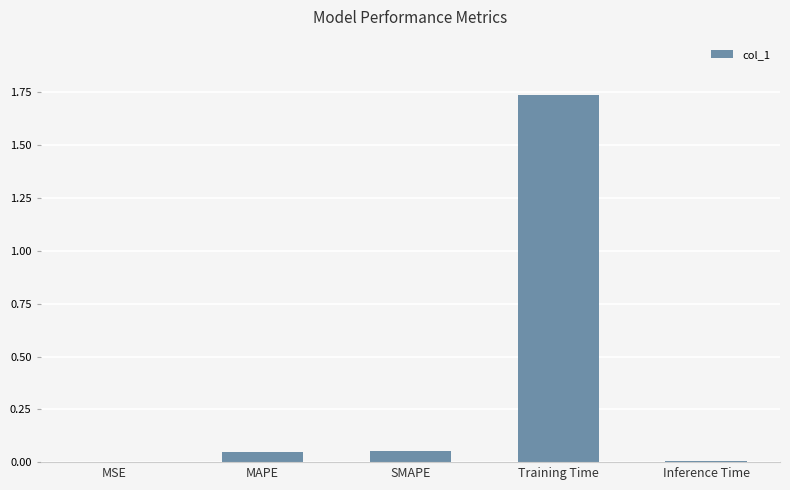

True or false: the data shows 1.1 at Training Time.

False